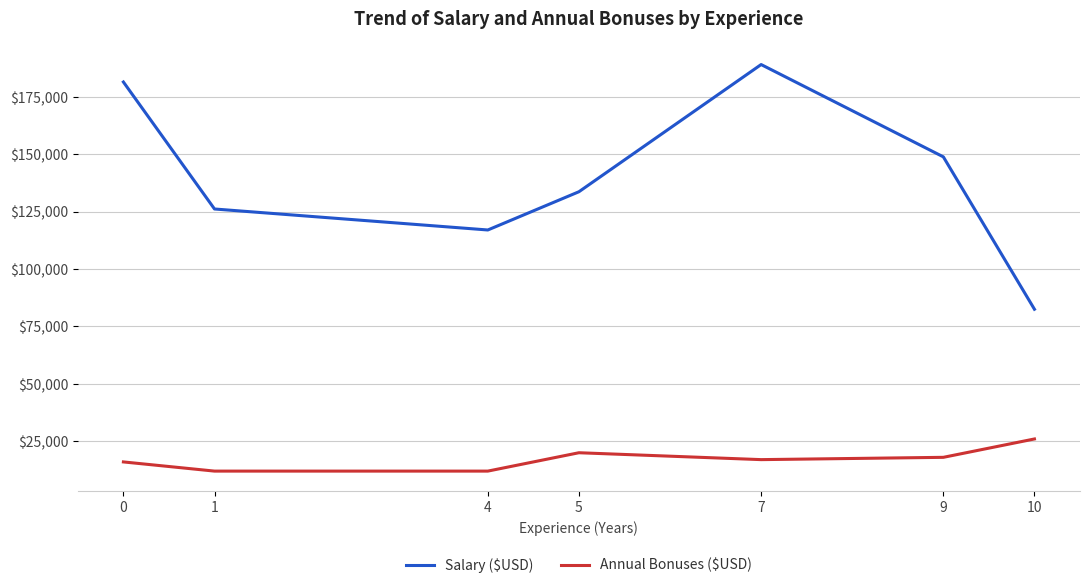

What is the average value of the Salary ($USD) series?

139823.9